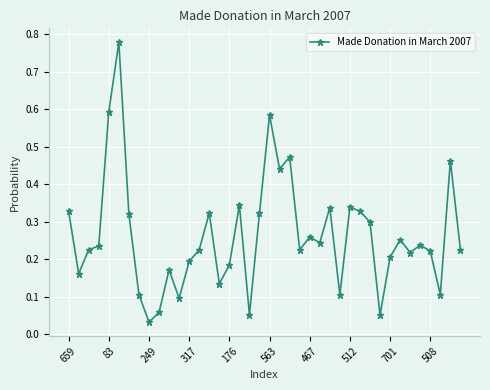

True or false: the data has more than 0 interior local peaks.

True